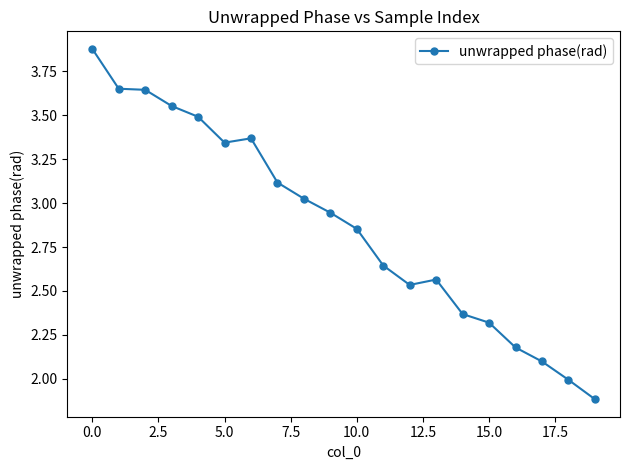

What is the minimum value shown in the chart?

1.9